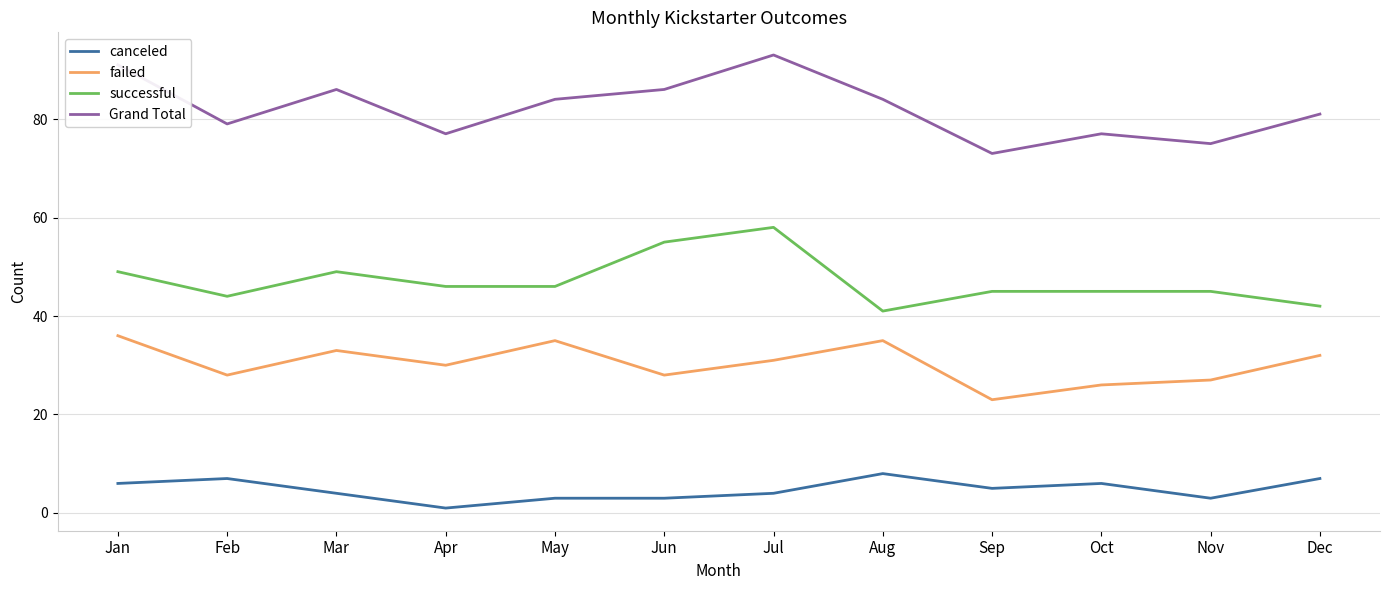

True or false: failed has more than 2 points higher than both neighbors.

True